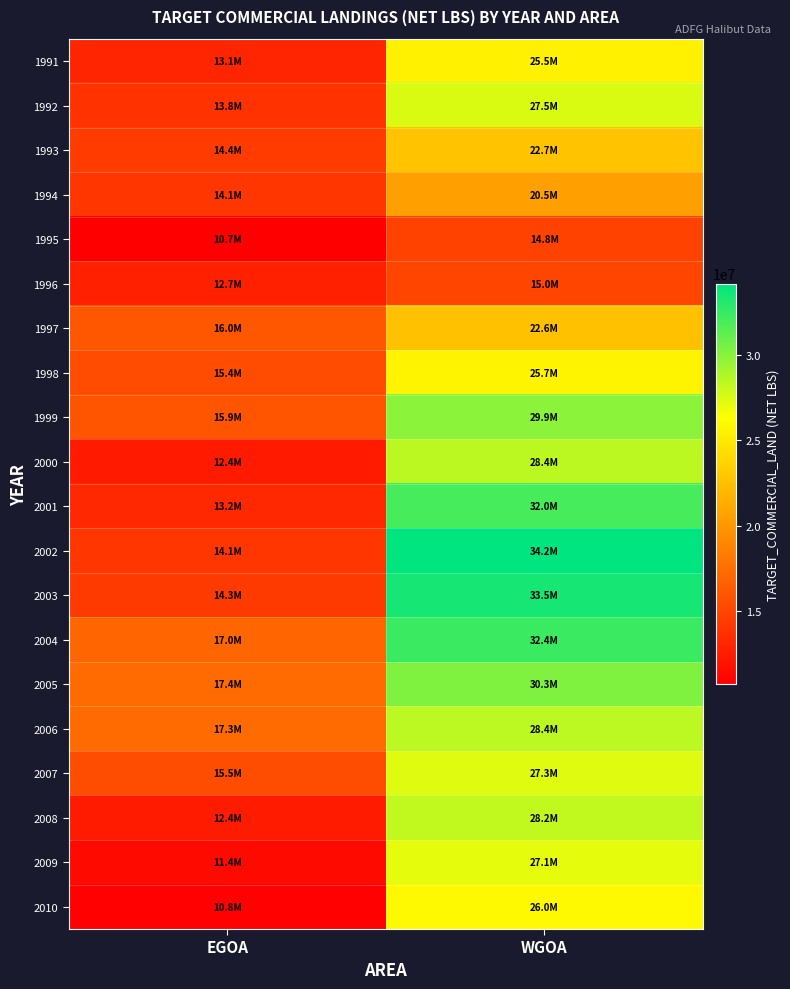

Reading left to right, transcribe all the data shown in this chart.

1991: EGOA=13058596	WGOA=25482857
1992: EGOA=13804471	WGOA=27494830
1993: EGOA=14352390	WGOA=22710792
1994: EGOA=14081968	WGOA=20510581
1995: EGOA=10727724	WGOA=14844159
1996: EGOA=12739696	WGOA=15017252
1997: EGOA=15999098	WGOA=22583213
1998: EGOA=15428357	WGOA=25682774
1999: EGOA=15931829	WGOA=29894235
2000: EGOA=12384780	WGOA=28433673
2001: EGOA=13233398	WGOA=32016043
2002: EGOA=14074924	WGOA=34177214
2003: EGOA=14325799	WGOA=33490052
2004: EGOA=16963716	WGOA=32379031
2005: EGOA=17363845	WGOA=30270254
2006: EGOA=17278545	WGOA=28406064
2007: EGOA=15507636	WGOA=27335669
2008: EGOA=12428105	WGOA=28224297
2009: EGOA=11375494	WGOA=27127203
2010: EGOA=10841089	WGOA=26016111